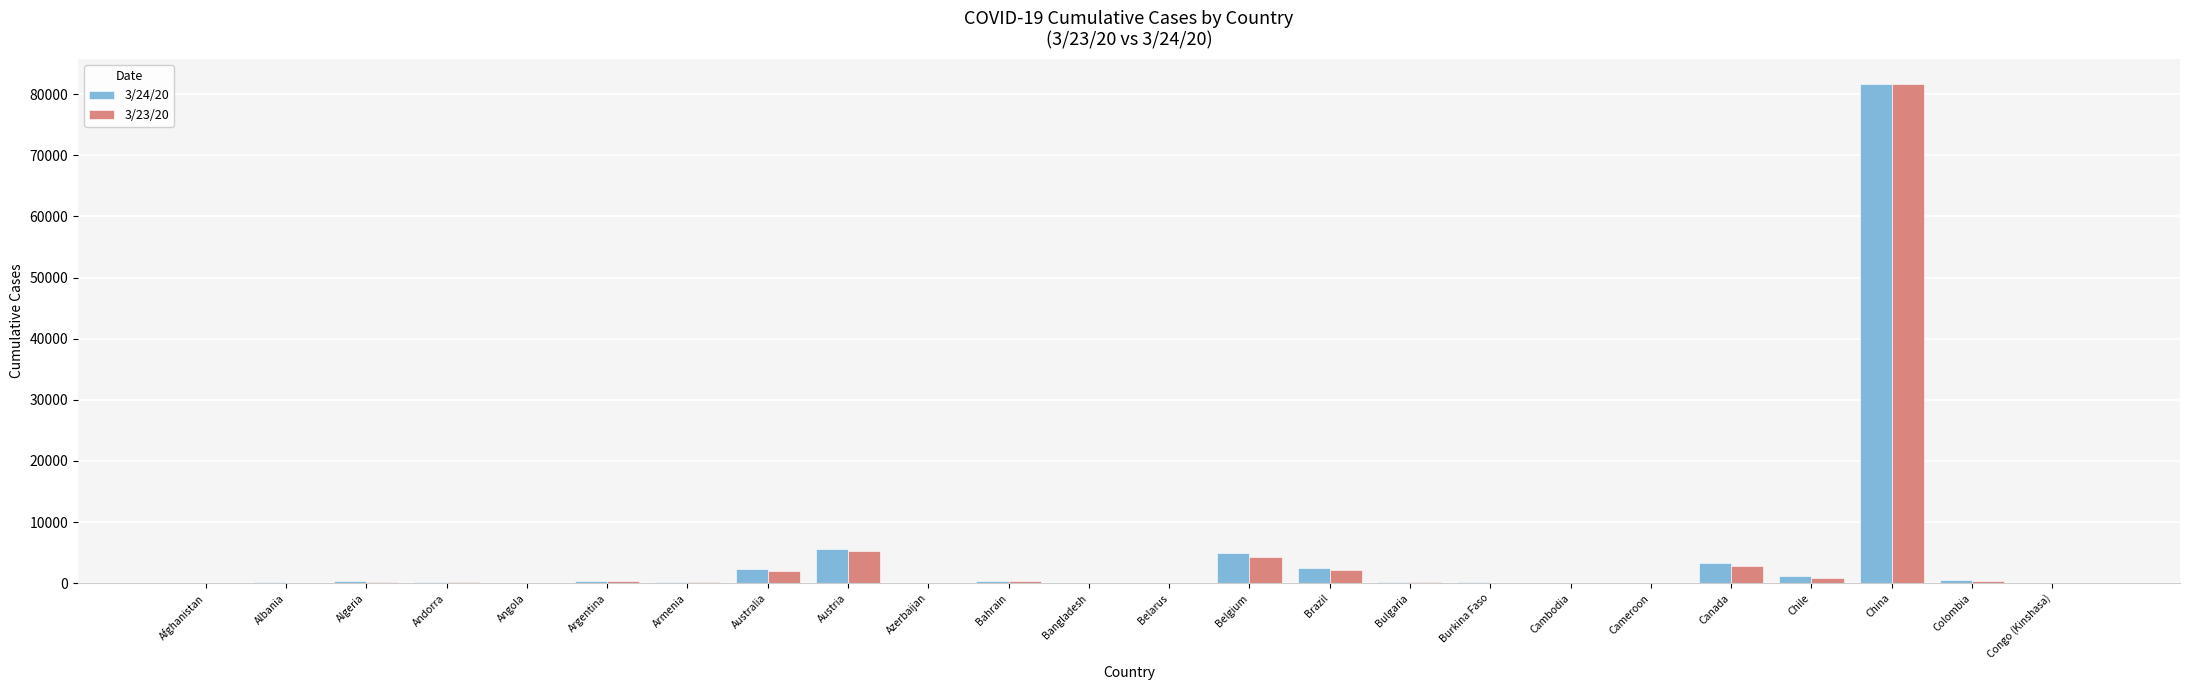

Which label corresponds to the largest value in the chart?

China